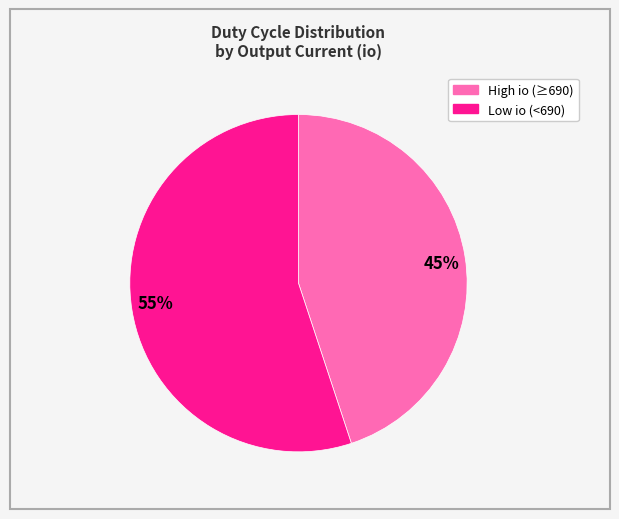

Do 45% and 55% together represent more than half of the pie?

Yes